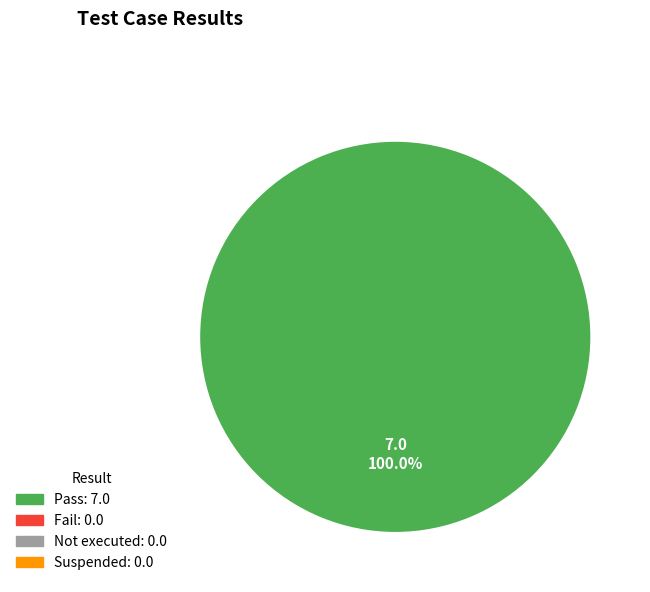

Does any single category account for the majority?

Yes